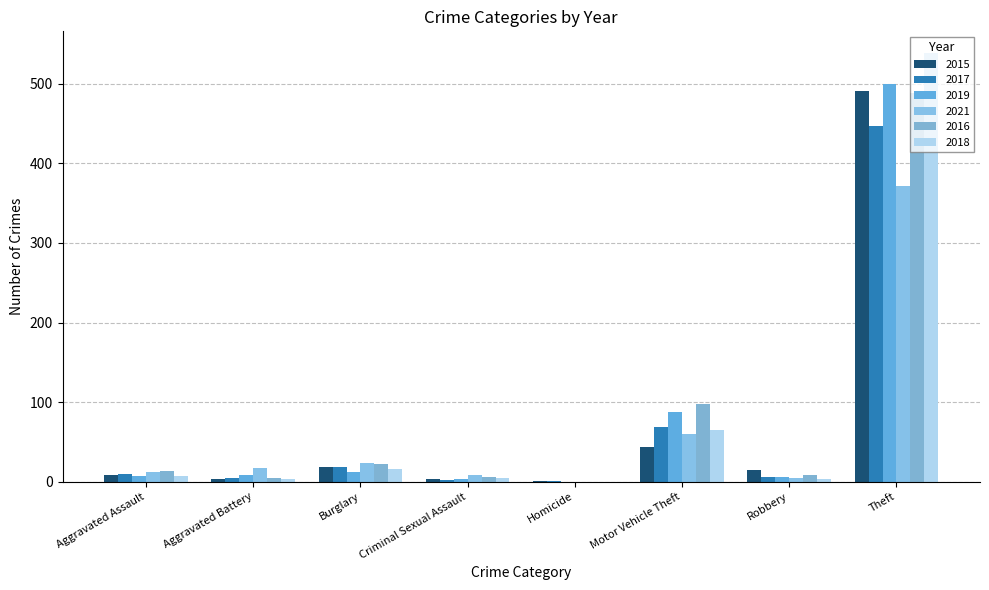

Which has a higher value, Burglary or Robbery?

Burglary